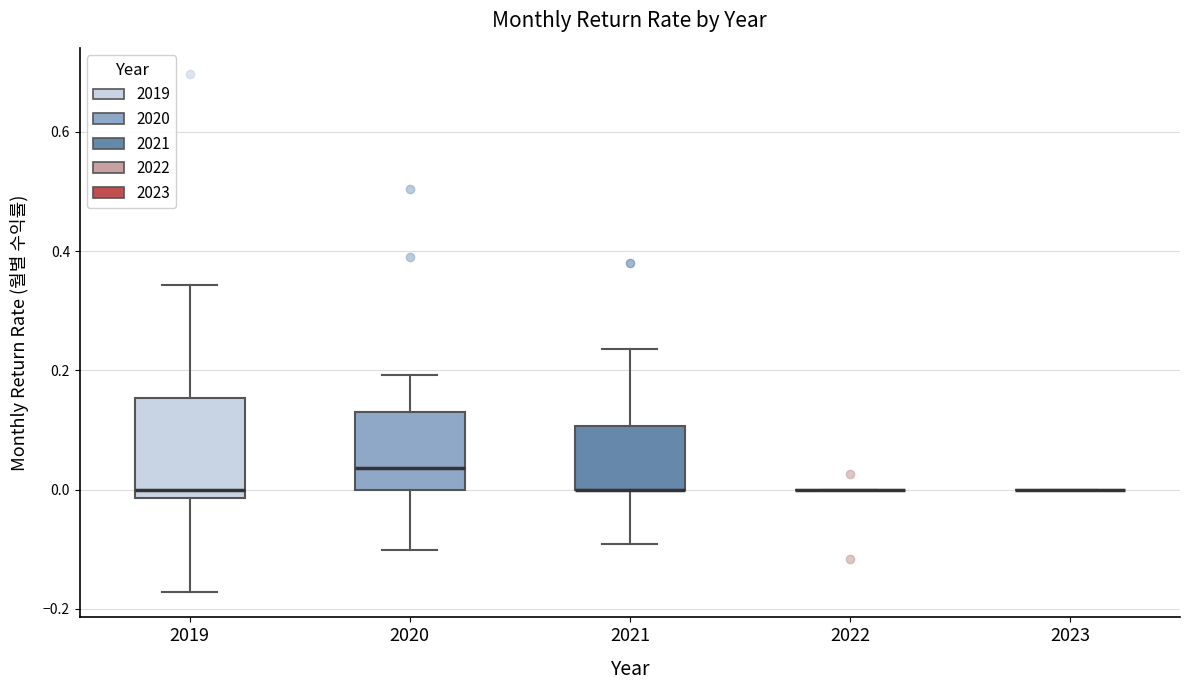

Reading left to right, read every box against the y-axis: the position of its median line, the range the box covers, and the ends of its whiskers. The values are not printed on the chart, so give them approximately, as read against the axis.

2019: median 0.00, box -0.02 to 0.16, whiskers -0.18 to 0.34
2020: median 0.04, box 0.00 to 0.14, whiskers -0.10 to 0.20
2021: median 0.00 (drawn on the box's lower edge), box 0.00 to 0.10, whiskers -0.10 to 0.24
2022: box collapsed to a line at 0.00, whiskers 0.00 to 0.00
2023: box collapsed to a line at 0.00, whiskers 0.00 to 0.00